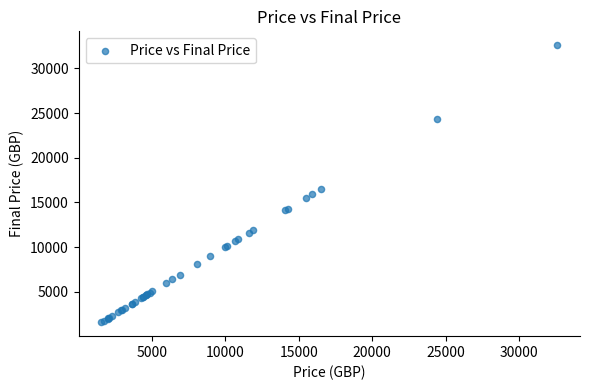

What Y value in the scatter plot is closest to 17082?

16550